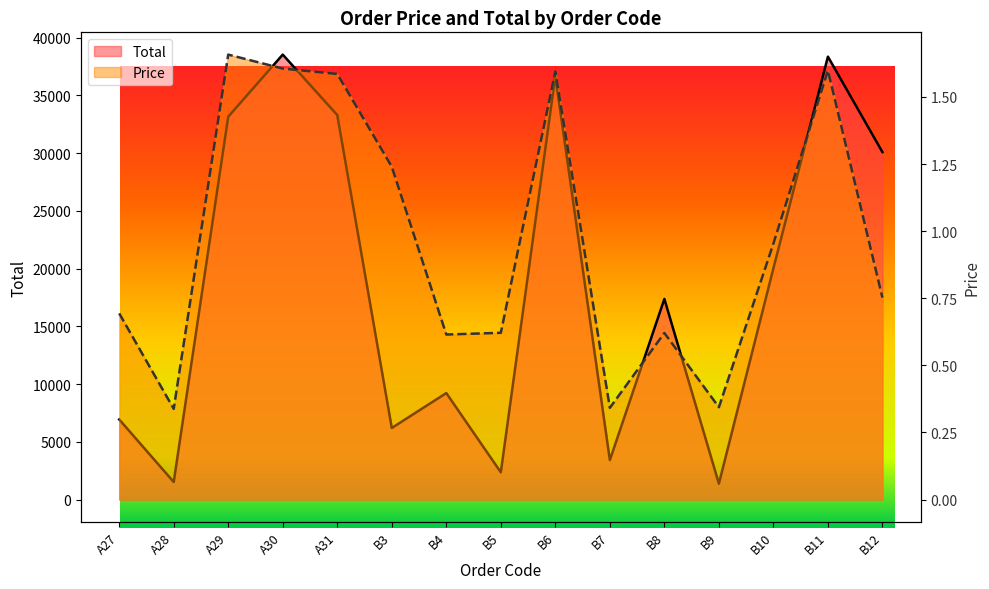

What is the average value of the Price series?

1.0